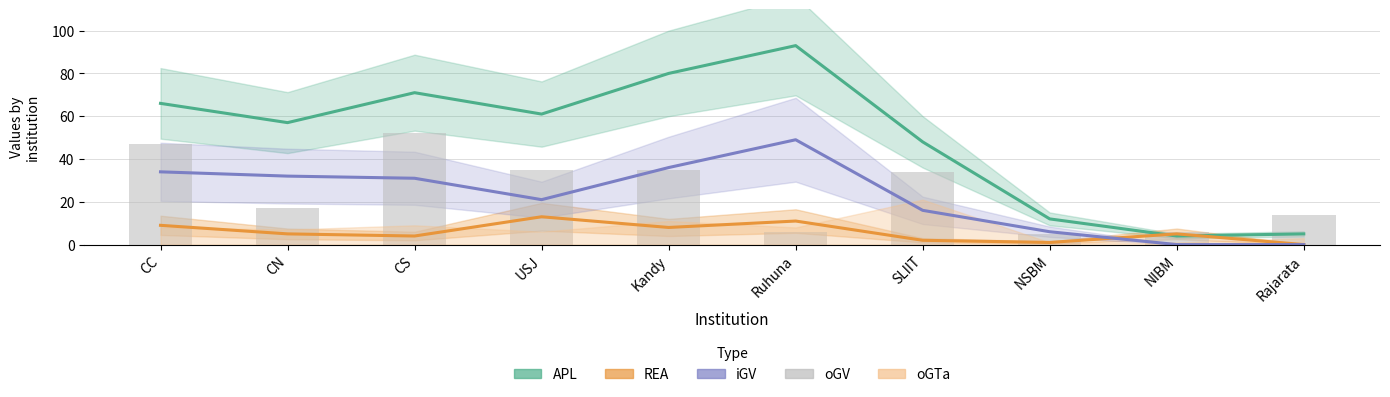

What is the label of the 1st bar from the left?

CC